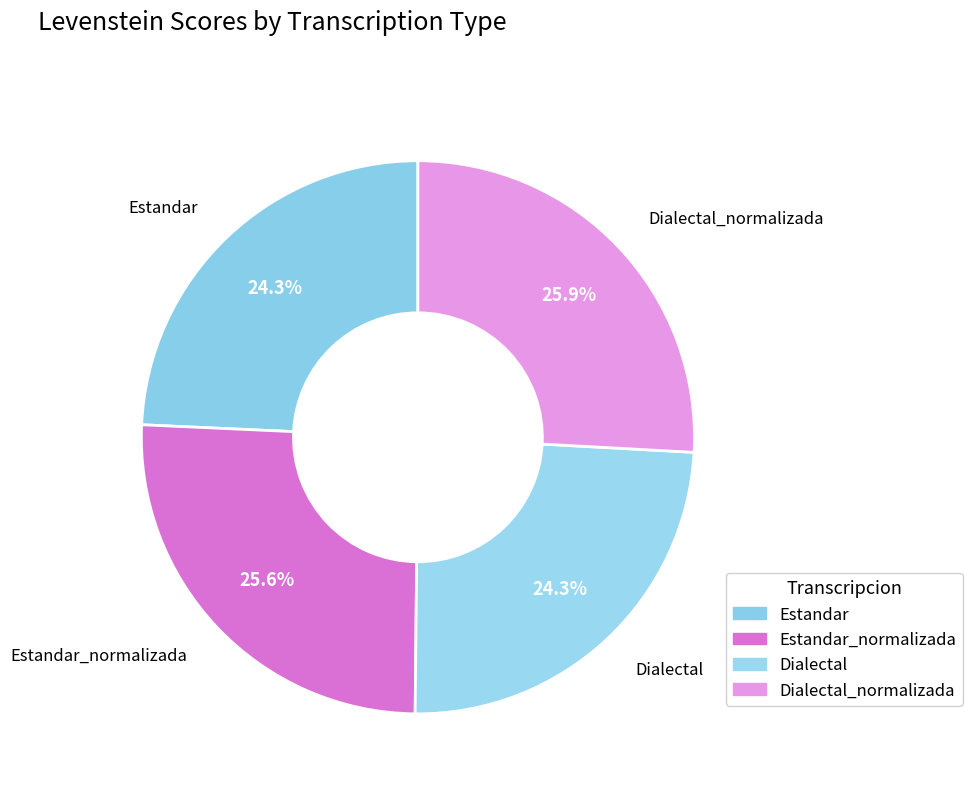

How many segments does this pie chart have?

4